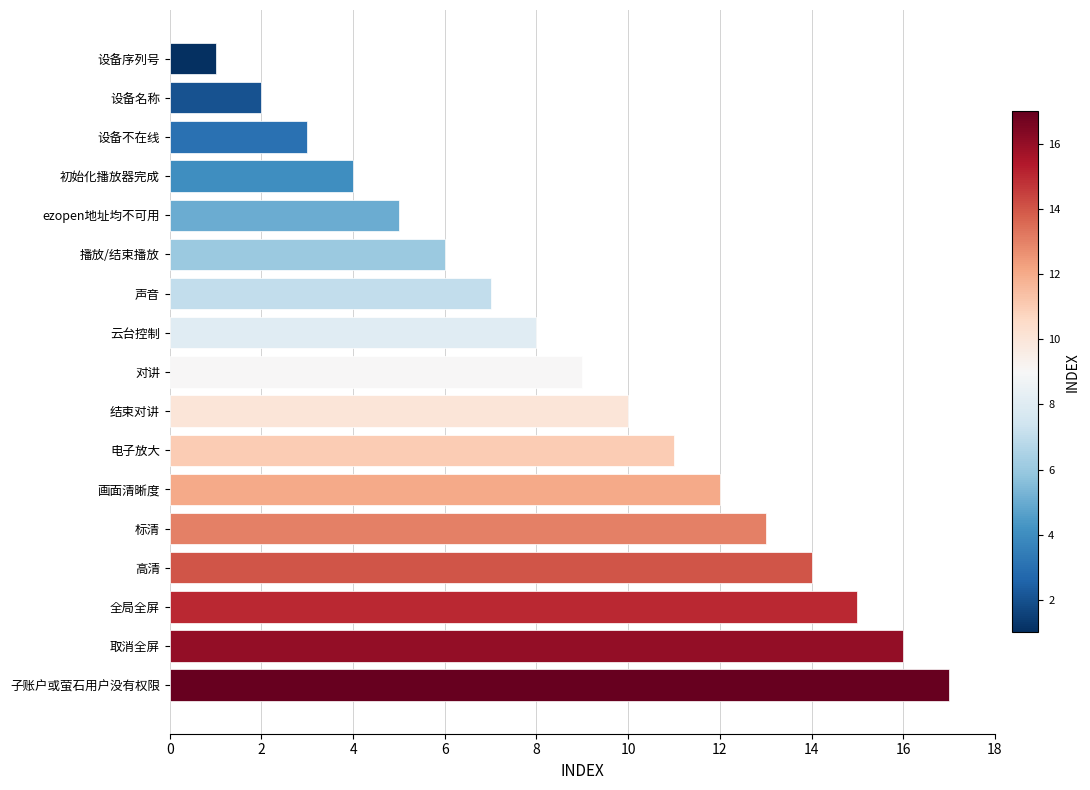

How many distinct data groups are displayed?

1